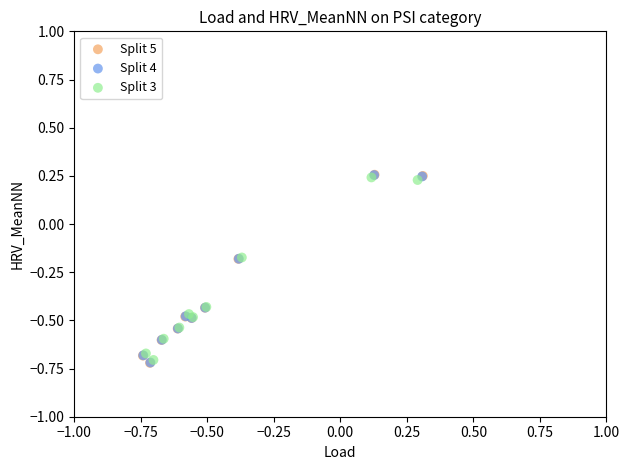

Which series has the largest Y range (max minus min)?

Split 5